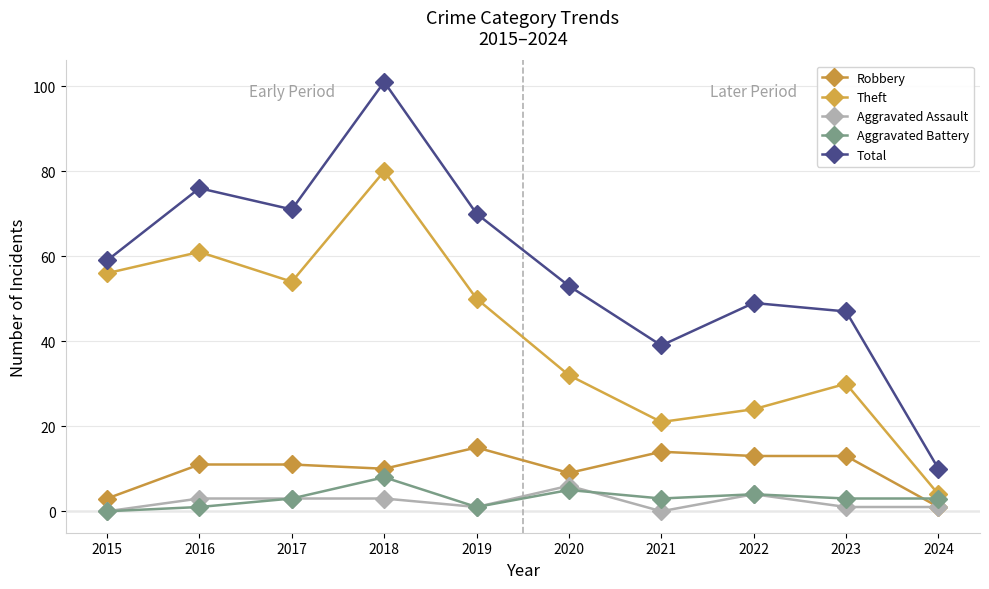

Which series has the largest total across all categories?

Total